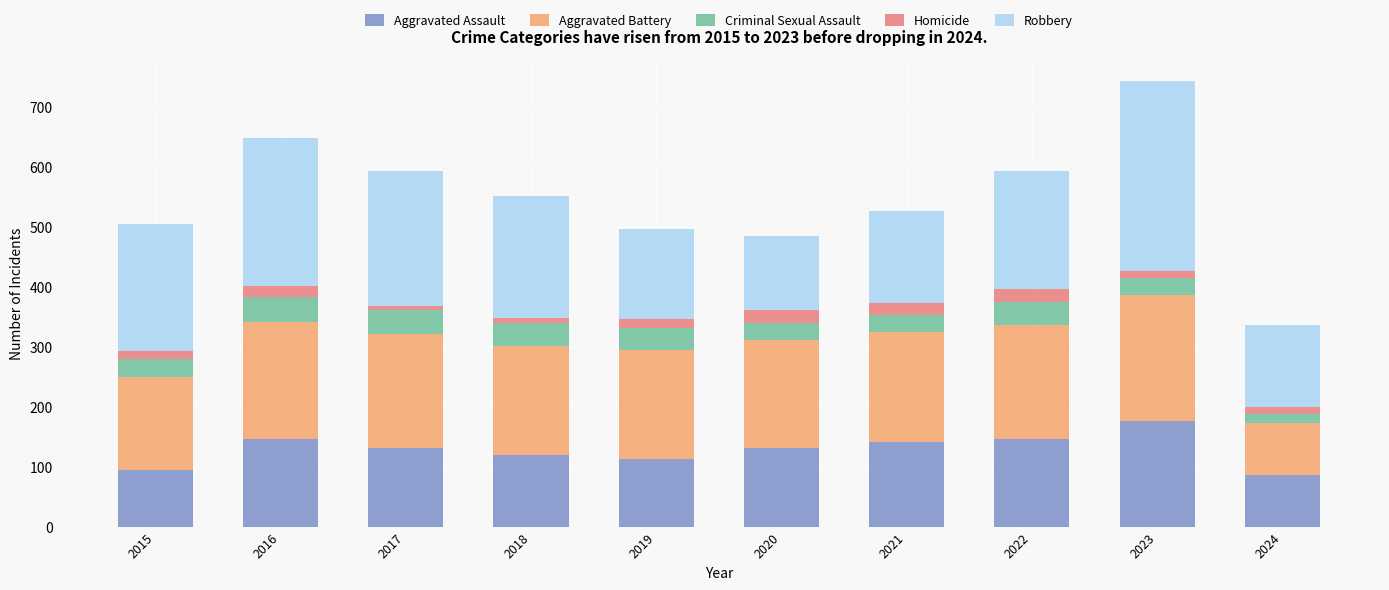

How many bars are there in total?

10